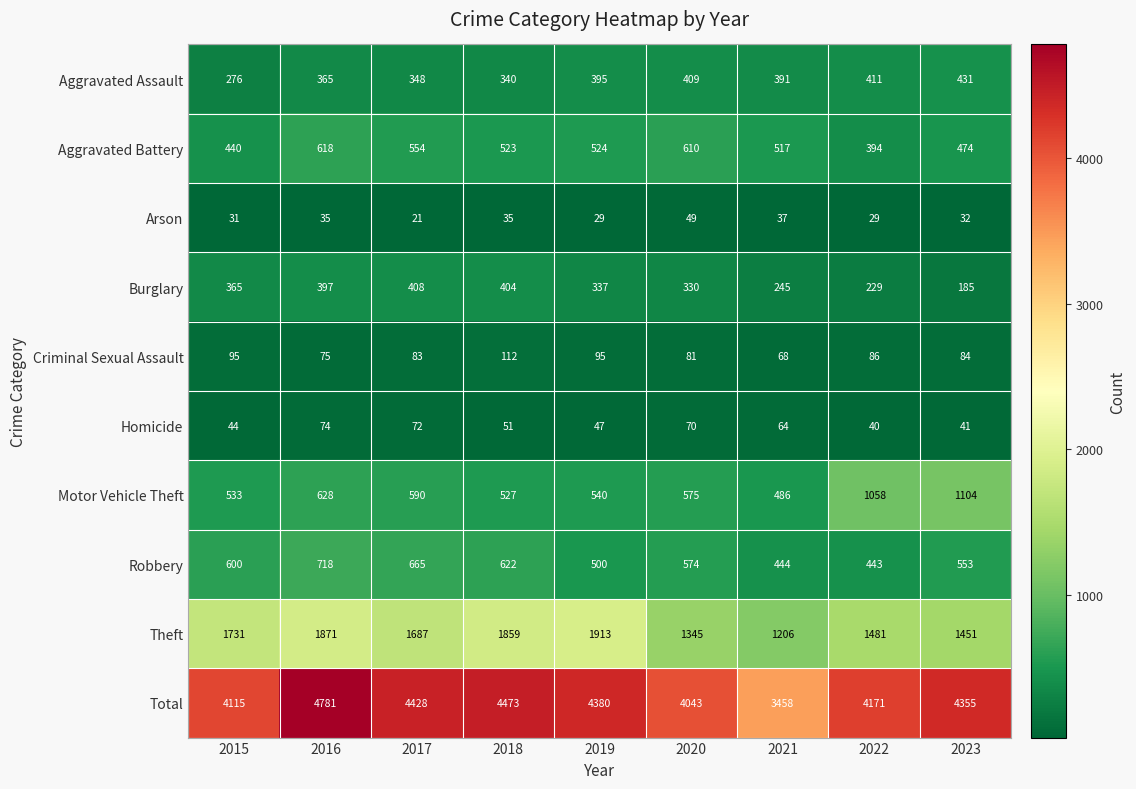

Rank the series by their maximum value, from highest to lowest.

Total, Theft, Motor Vehicle Theft, Robbery, Aggravated Battery, Aggravated Assault, Burglary, Criminal Sexual Assault, Homicide, Arson